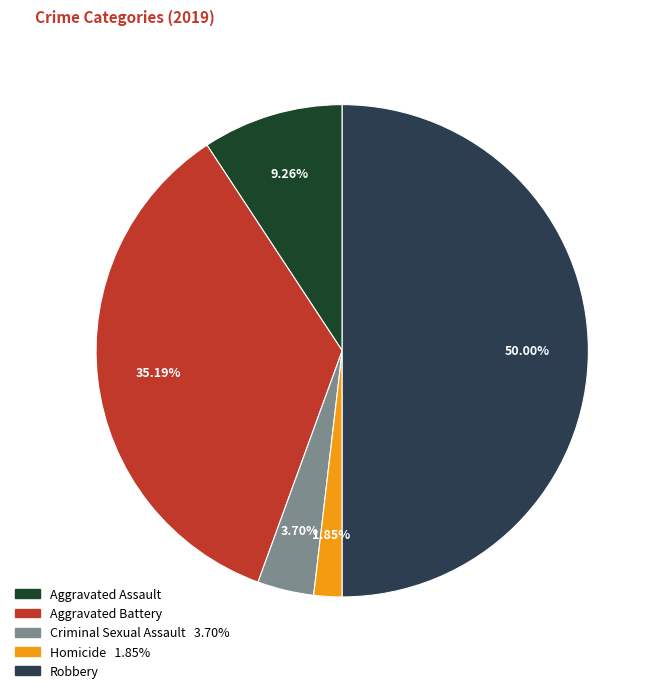

True or false: Homicide accounts for 14% of the total.

False